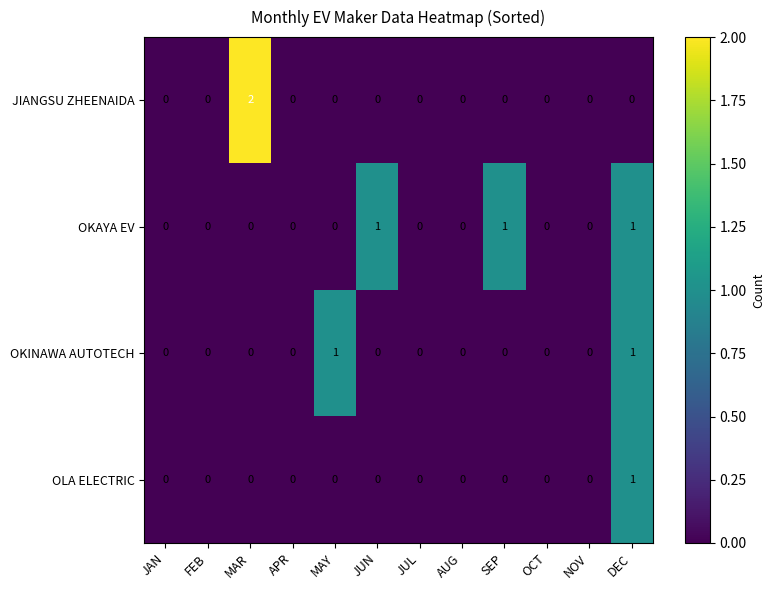

Count the OLA ELECTRIC values in the range 0 to 1.

12